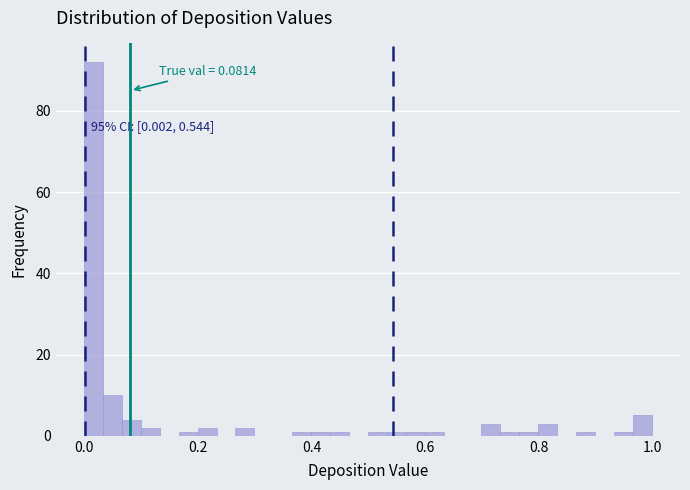

Read against the x-axis, roughly where is the centre of the tallest bar?

0.02